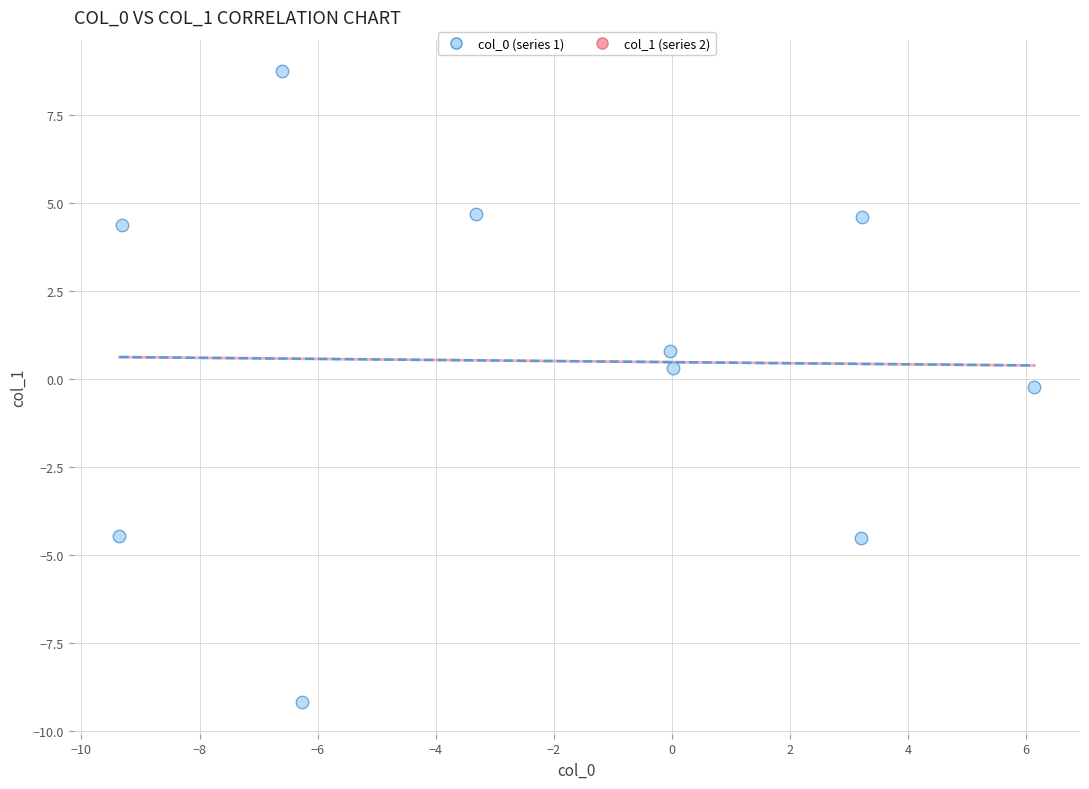

What is the average X value?

-2.2